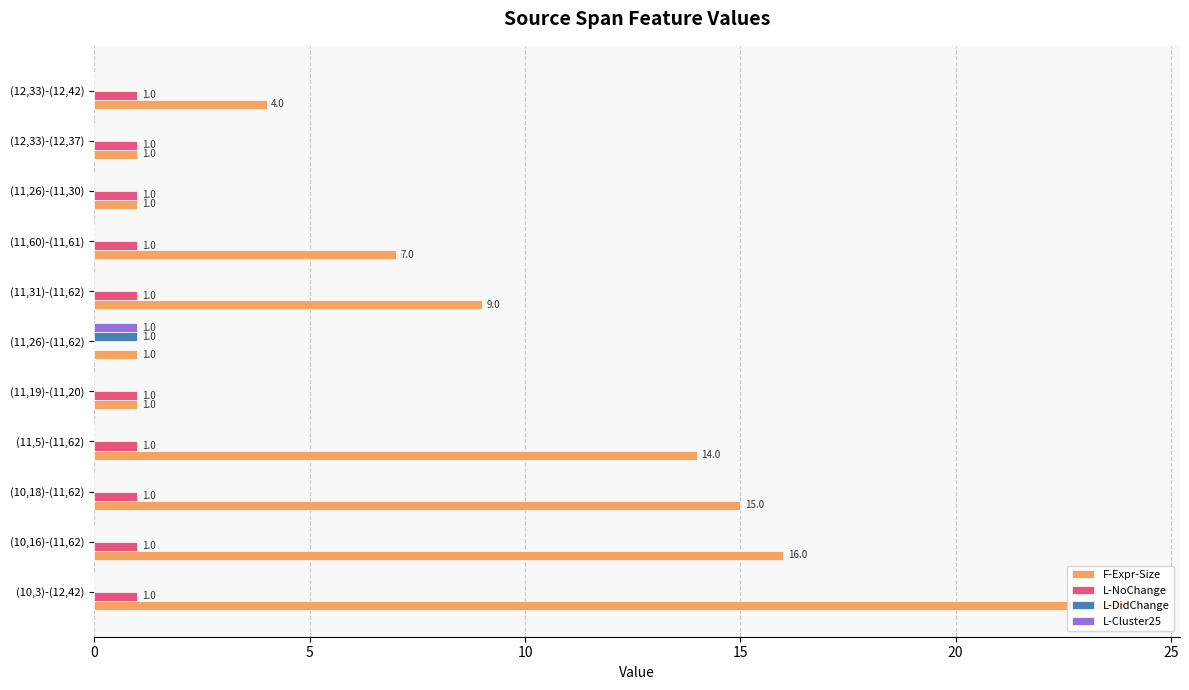

List the series in order of their peak value, highest first.

F-Expr-Size, L-NoChange, L-DidChange, L-Cluster25